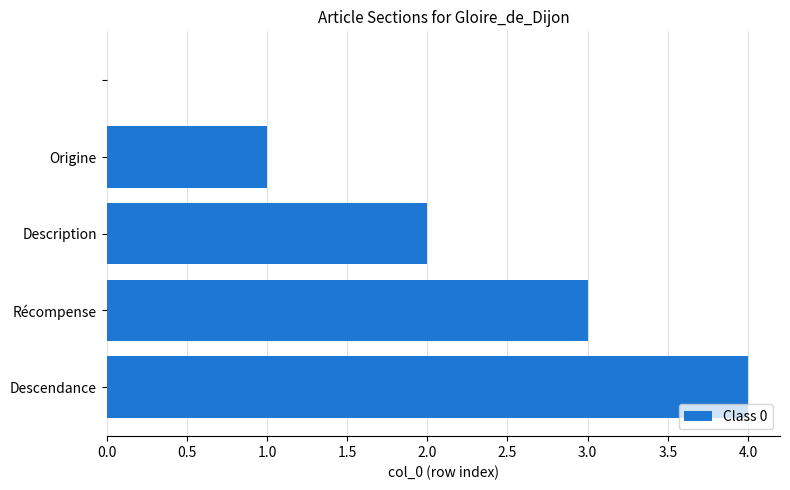

What is the greatest value displayed?

4